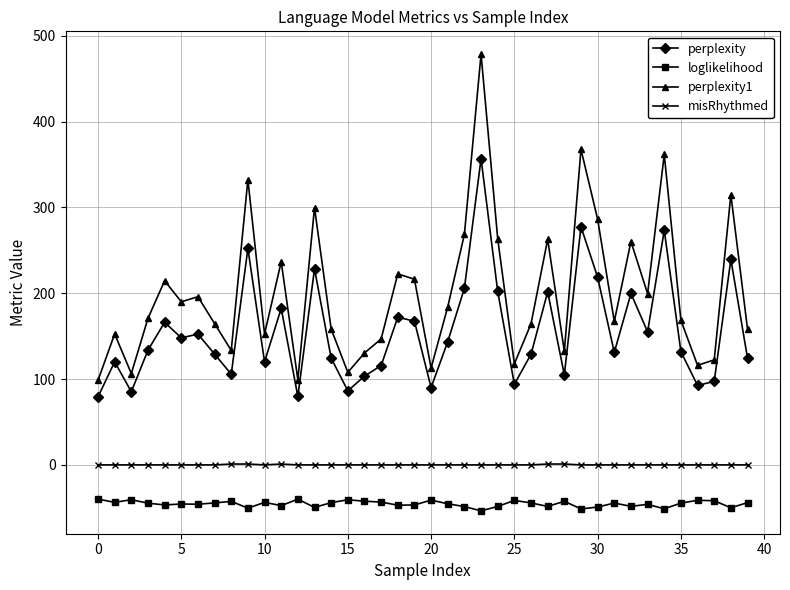

What are all the series names shown in the legend?

perplexity, loglikelihood, perplexity1, misRhythmed